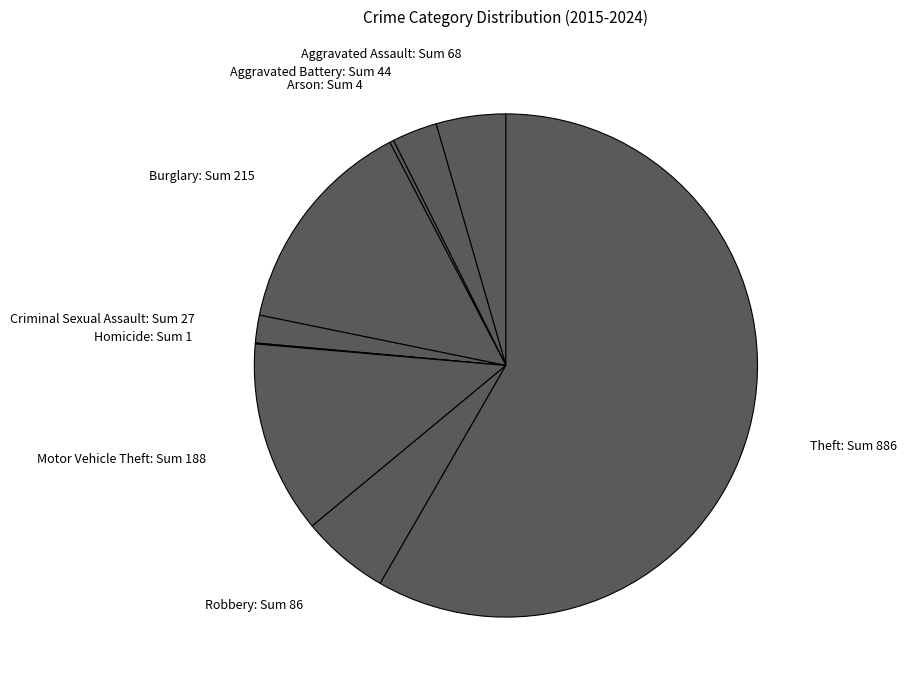

Is it true that Motor Vehicle Theft: Sum 188 is 7% of the pie?

False